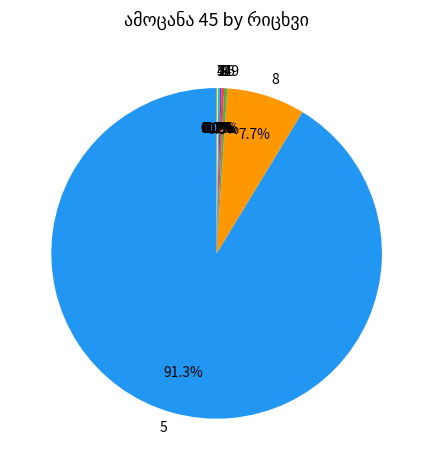

Which slice is the largest?

5